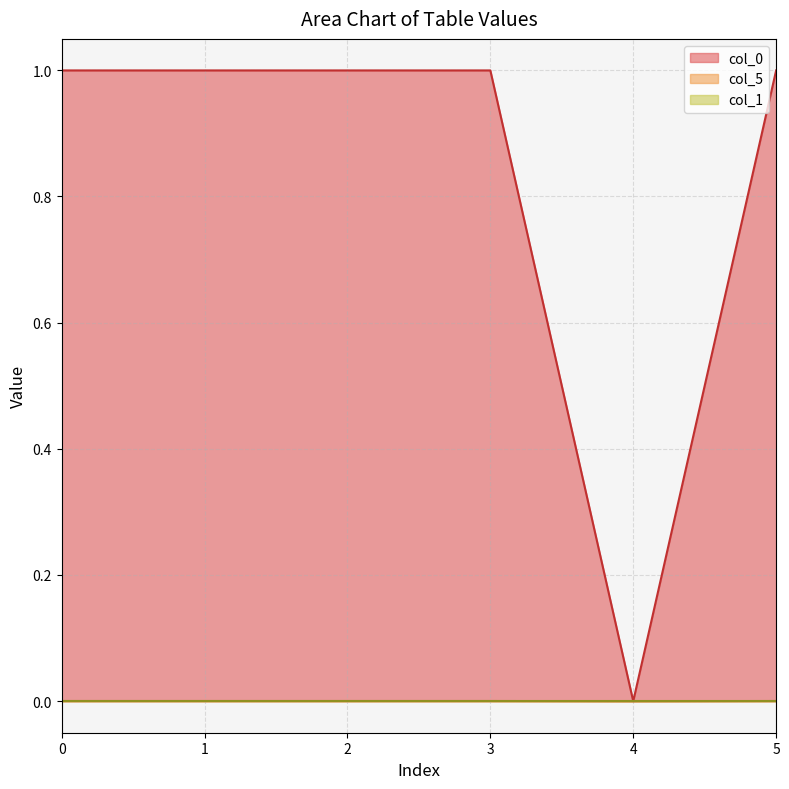

True or false: col_0 has more than 0 interior local peaks.

True